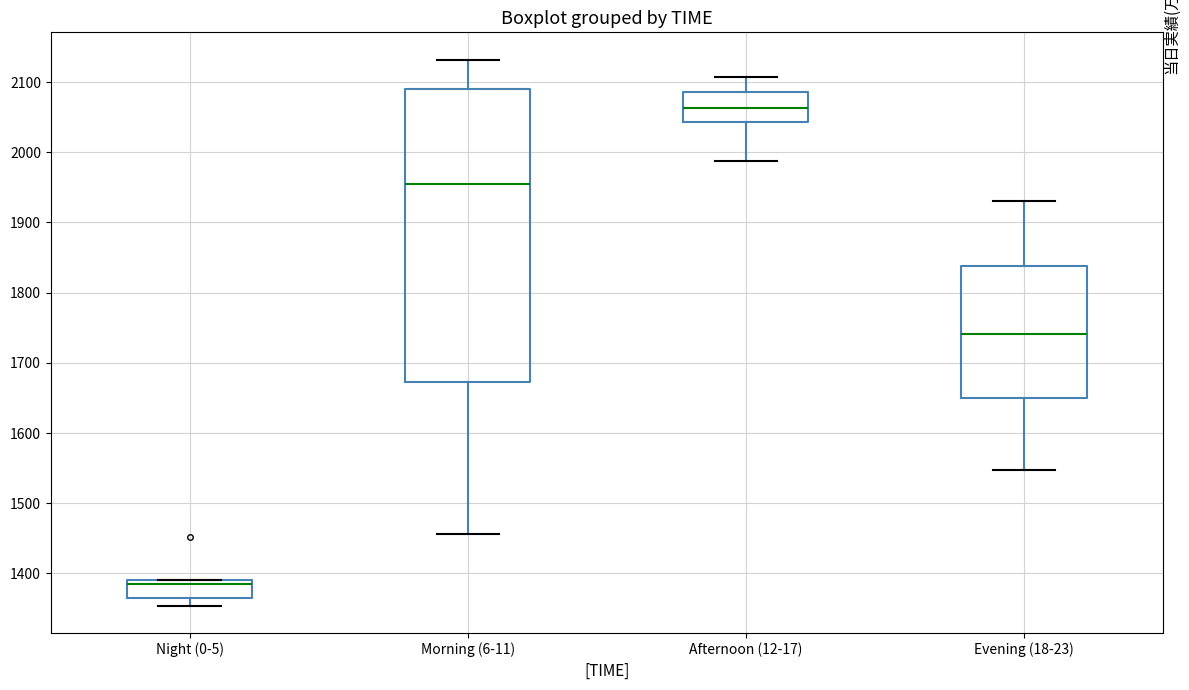

Reading left to right, transcribe this box plot: for each box, give where its median line is, the range the box spans, and where its two whiskers end, as read against the y-axis. The values are not printed on the chart, so give them approximately, as read against the axis.

Night (0-5): median 1390 (just below the box's upper edge), box 1360 to 1390, whiskers 1350 to 1390
Morning (6-11): median 1960, box 1670 to 2090, whiskers 1460 to 2130
Afternoon (12-17): median 2060, box 2040 to 2090, whiskers 1990 to 2110
Evening (18-23): median 1740, box 1650 to 1840, whiskers 1550 to 1930